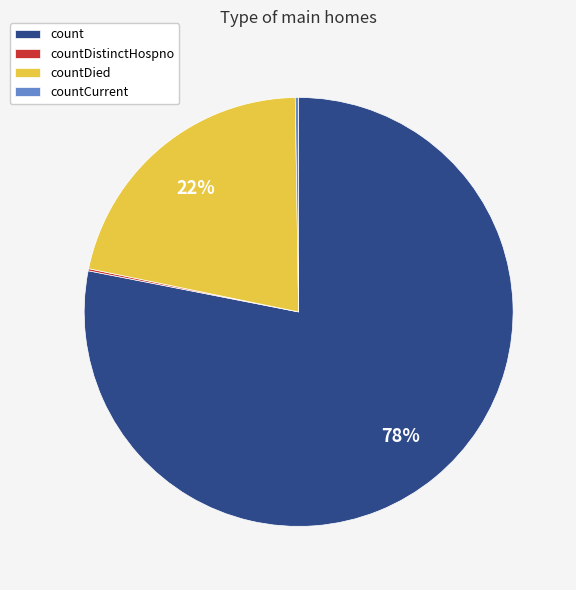

To the nearest percent, what is the average slice percentage?

25%